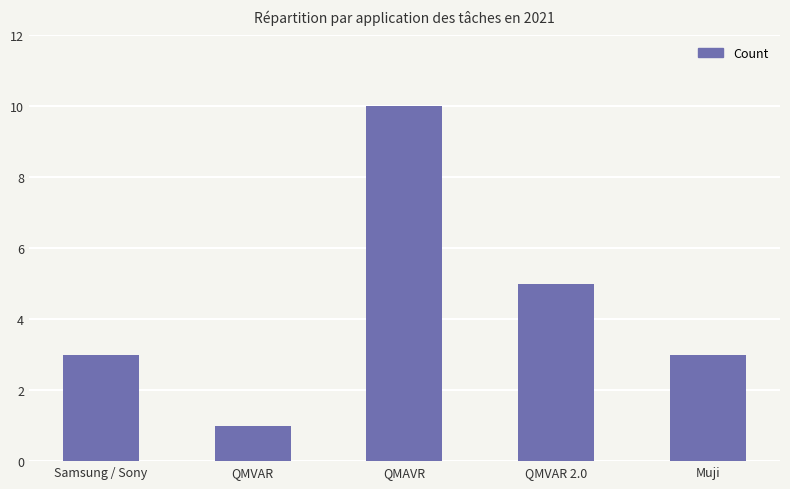

Are the bars grouped side by side (vs. stacked)?

No